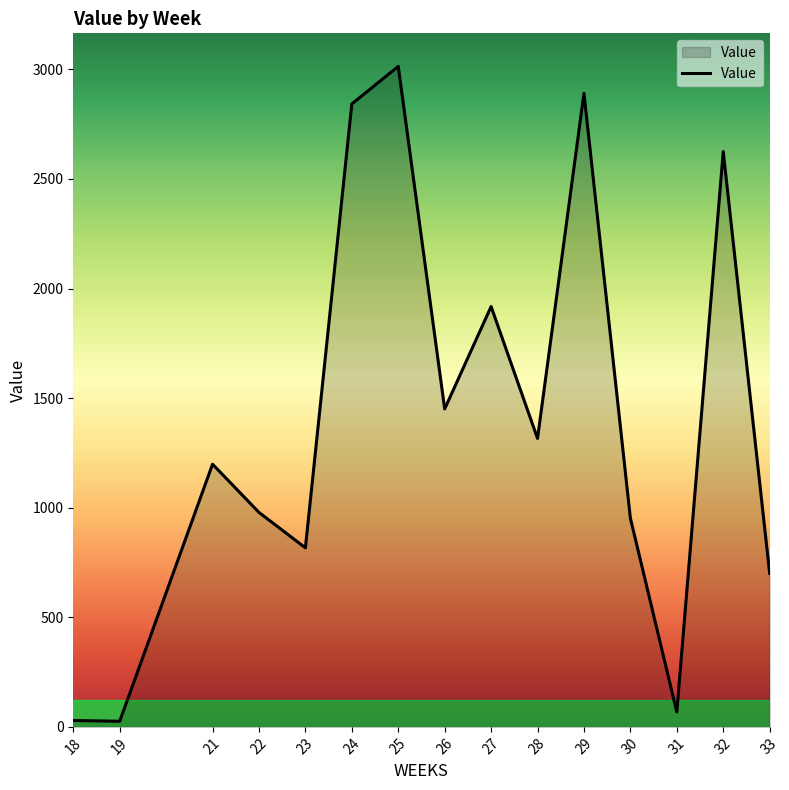

What is the difference between the maximum and minimum values?

2988.3